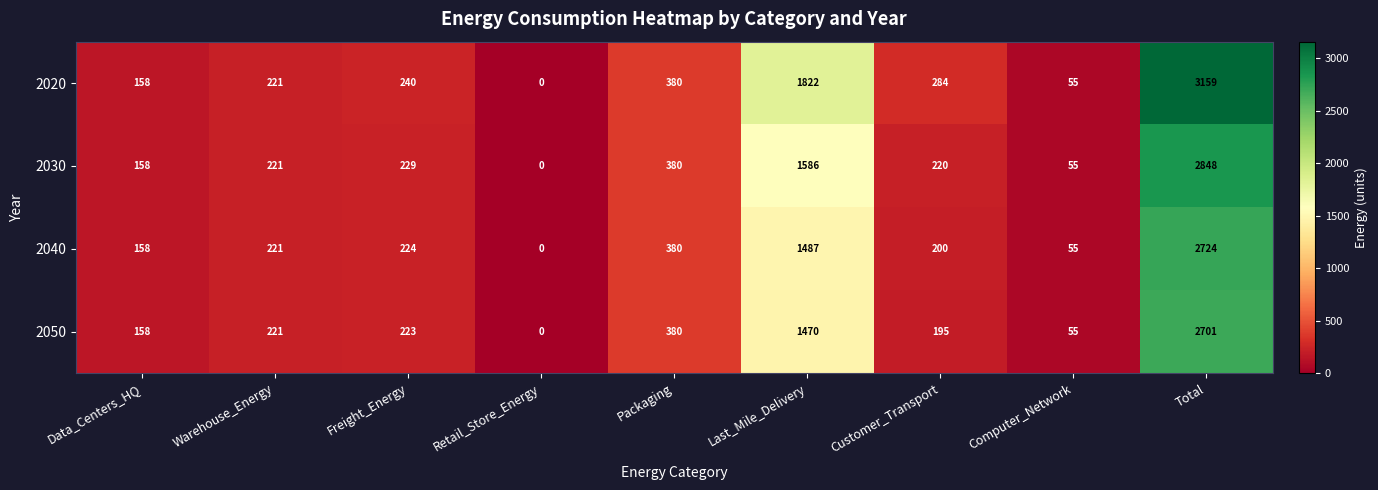

List the labels in order of 2030 value, largest first.

Total, Last_Mile_Delivery, Packaging, Freight_Energy, Warehouse_Energy, Customer_Transport, Data_Centers_HQ, Computer_Network, Retail_Store_Energy